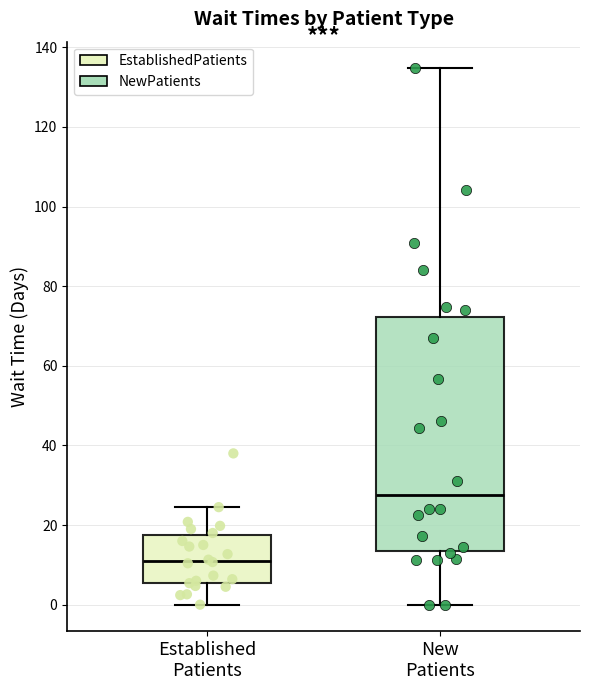

Where does the lower whisker of the box for Established Patients end on the y-axis? The values are not printed on the chart, so give them approximately, as read against the axis.

0